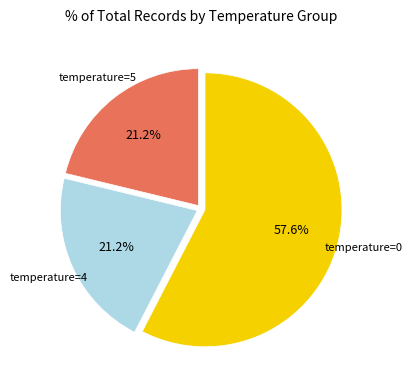

Which slice is the largest?

temperature=0